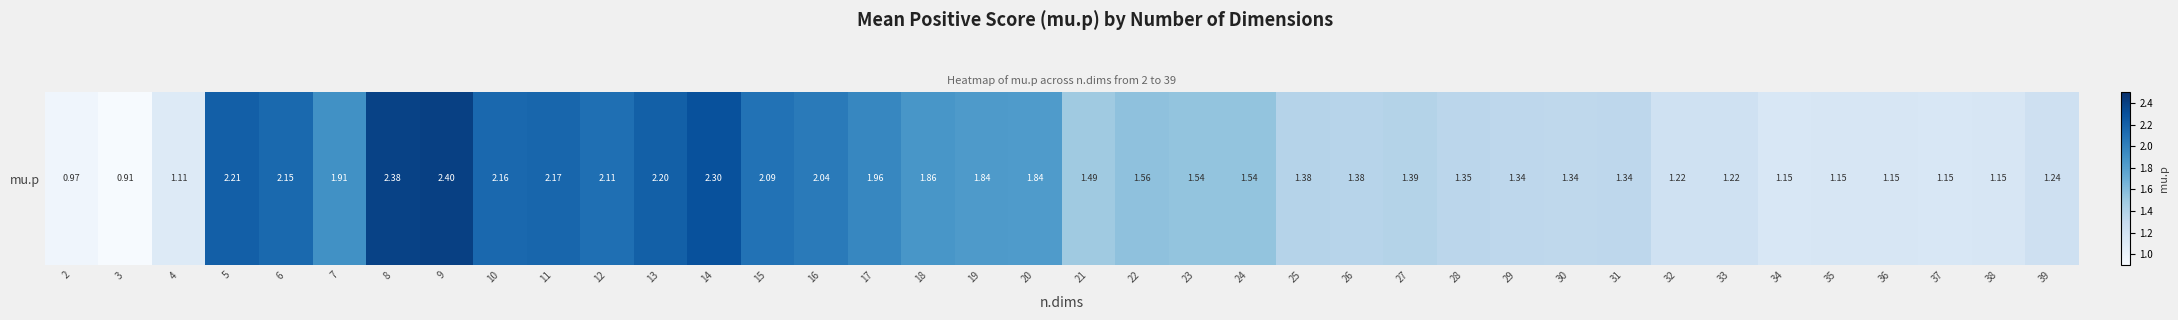

What is the average value?

1.6